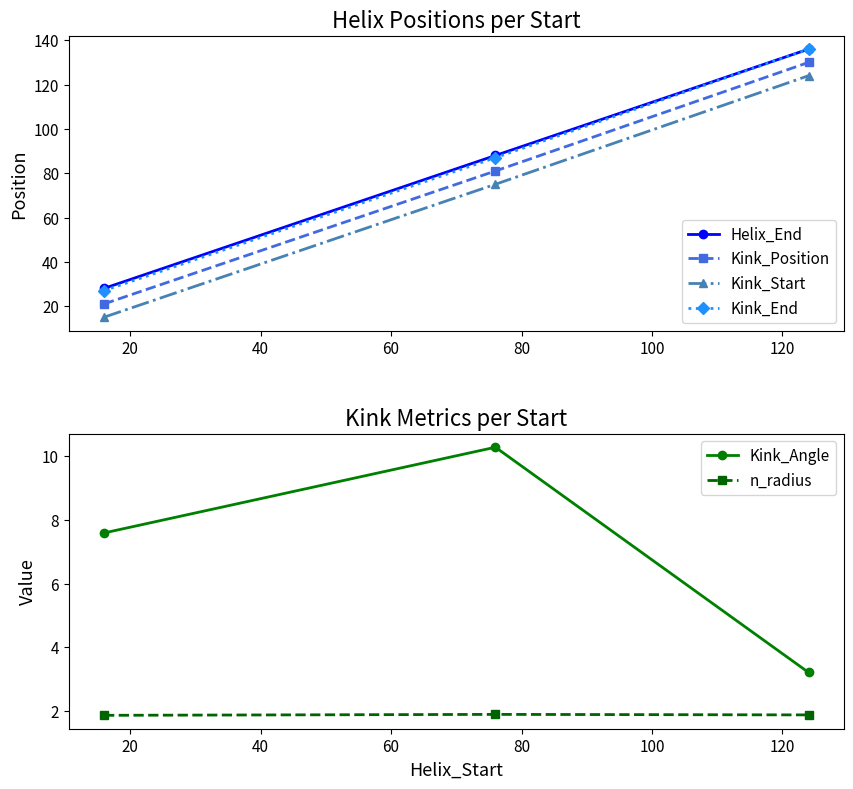

How many distinct data groups are displayed?

6